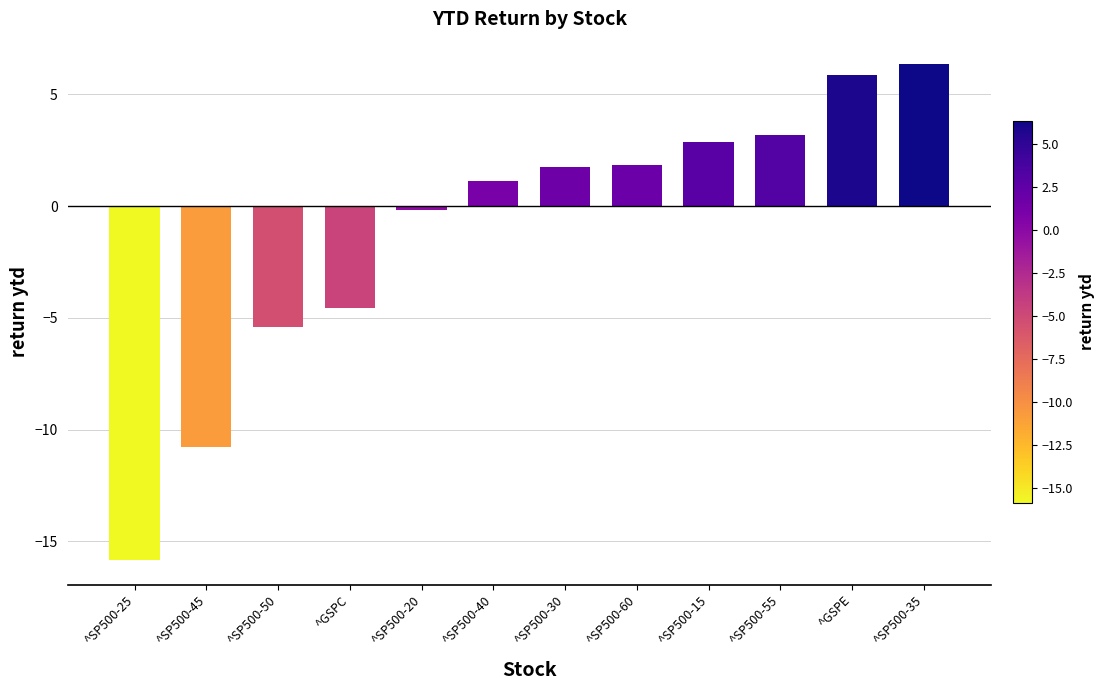

Does the chart contain stacked bars?

No